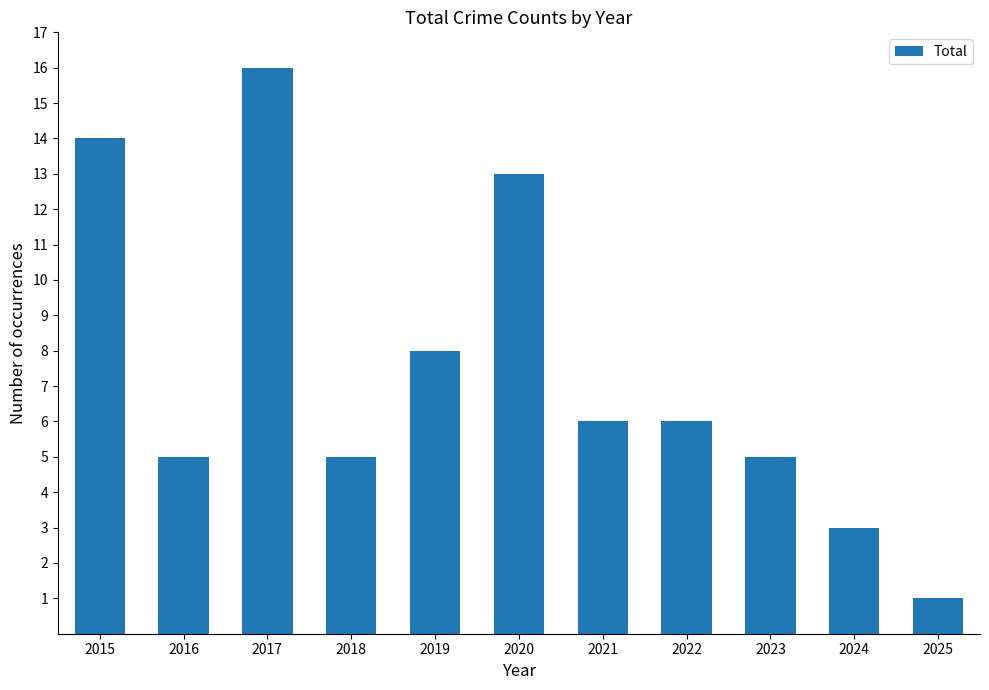

What is the sum of all values?

82